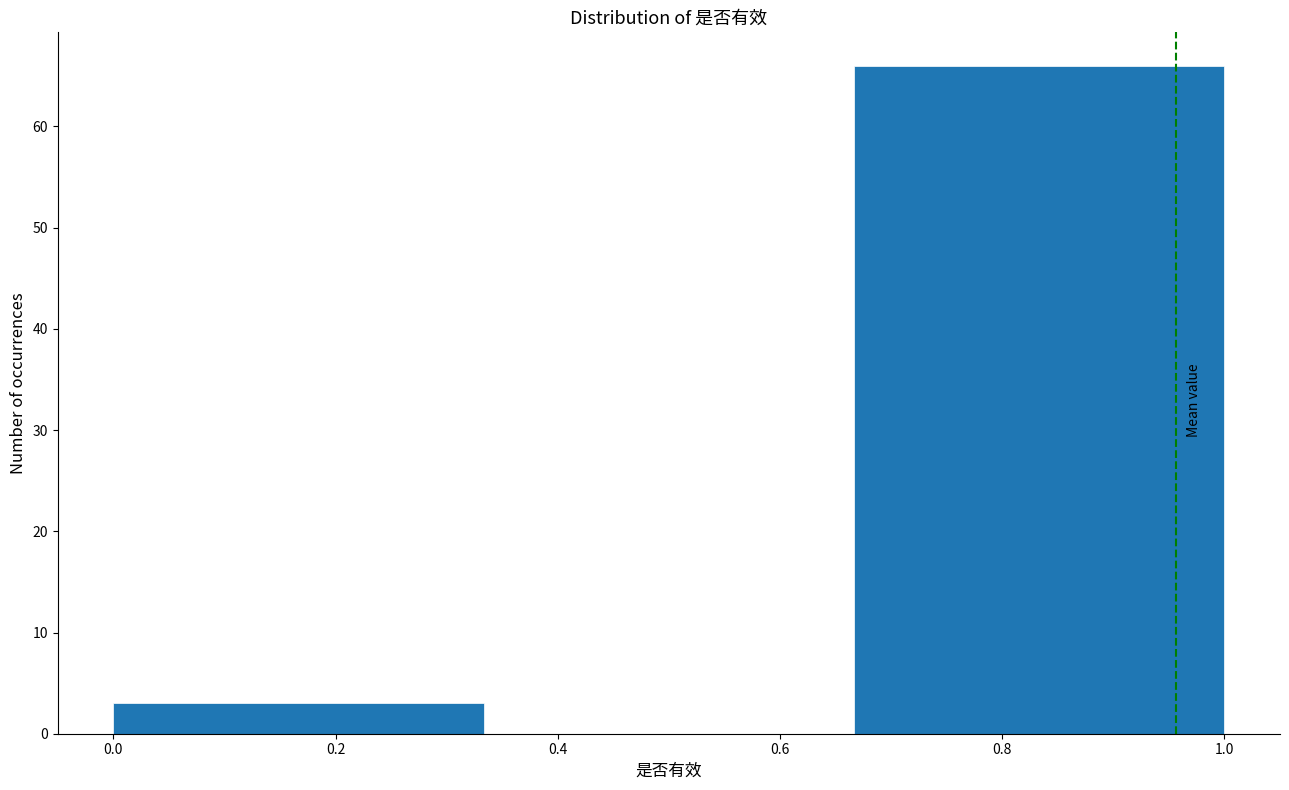

How tall is the bar that spans 0.66 to 1.00 on the x-axis? Neither the bar edges nor the heights are printed on the chart, so give them approximately, as read against the axes.

66